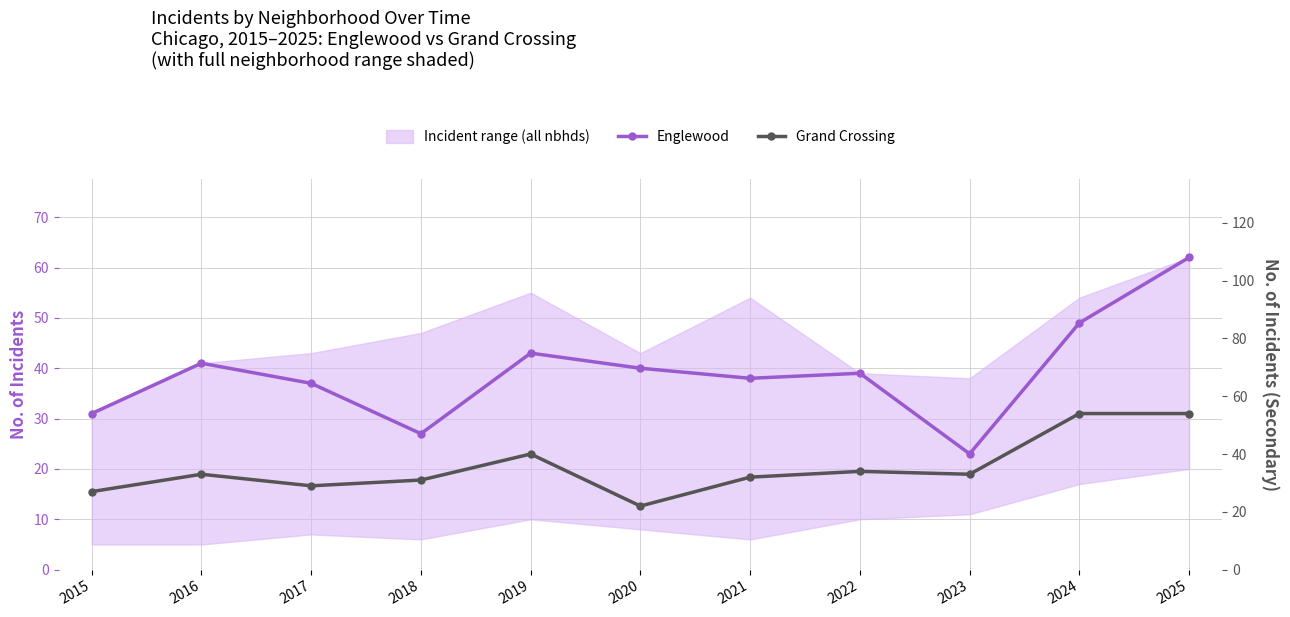

List the series in order of their overall mean, highest first.

Englewood, Grand Crossing